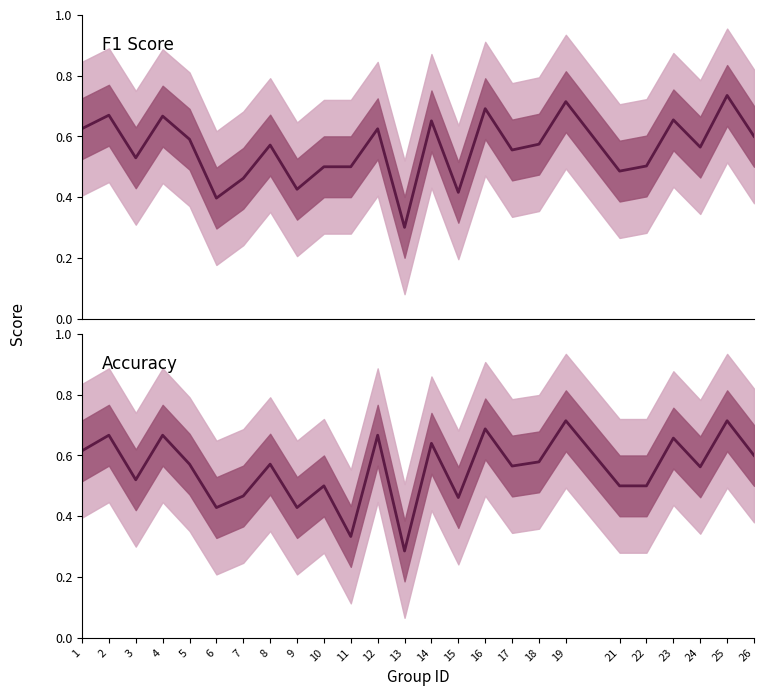

How many interior local valleys does the accuracy series have?

8